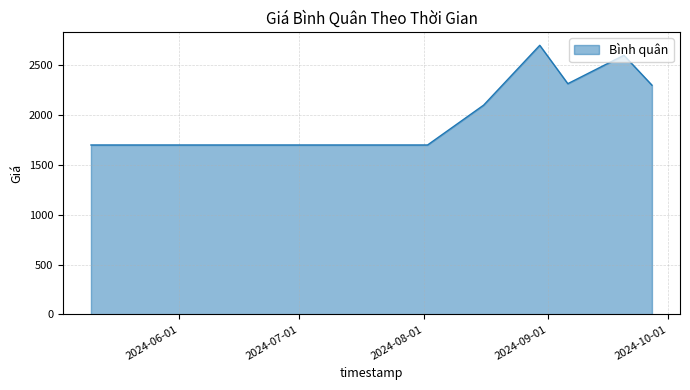

What is the maximum value shown in the chart?

2700